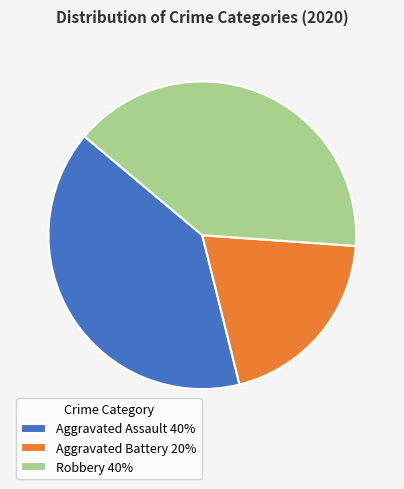

Is the sum of Robbery 40% and Aggravated Battery 20% greater than half?

Yes